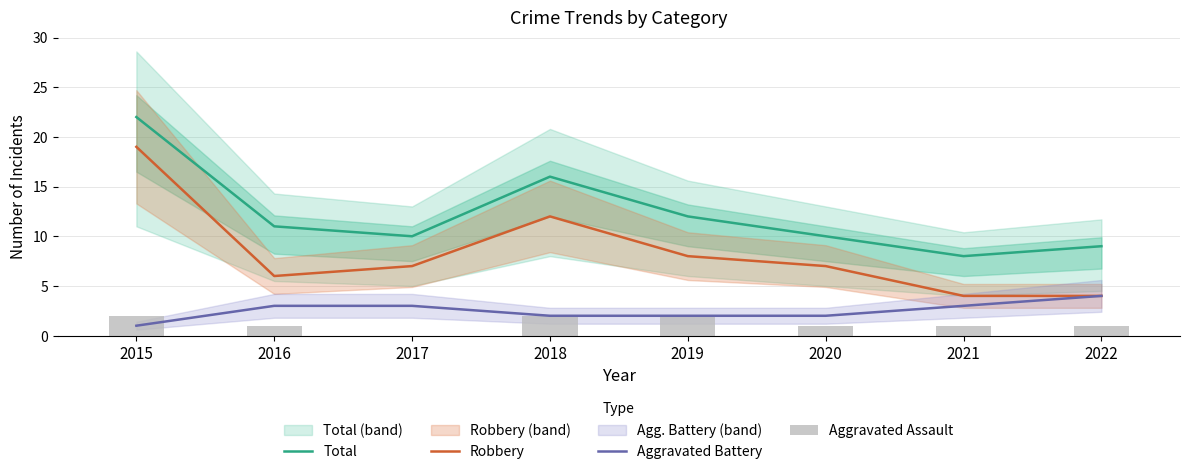

How many groups of bars are there?

8